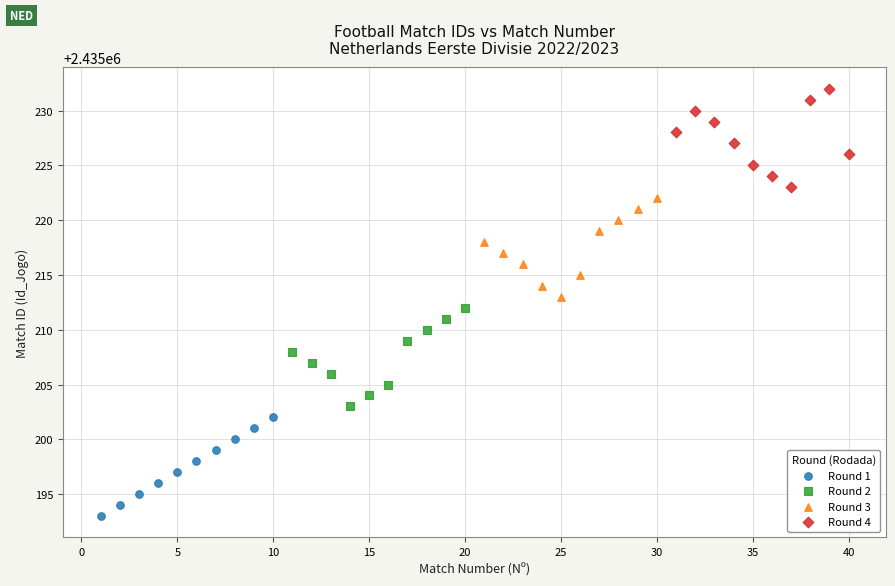

Which series contains the highest Y value?

Round 4